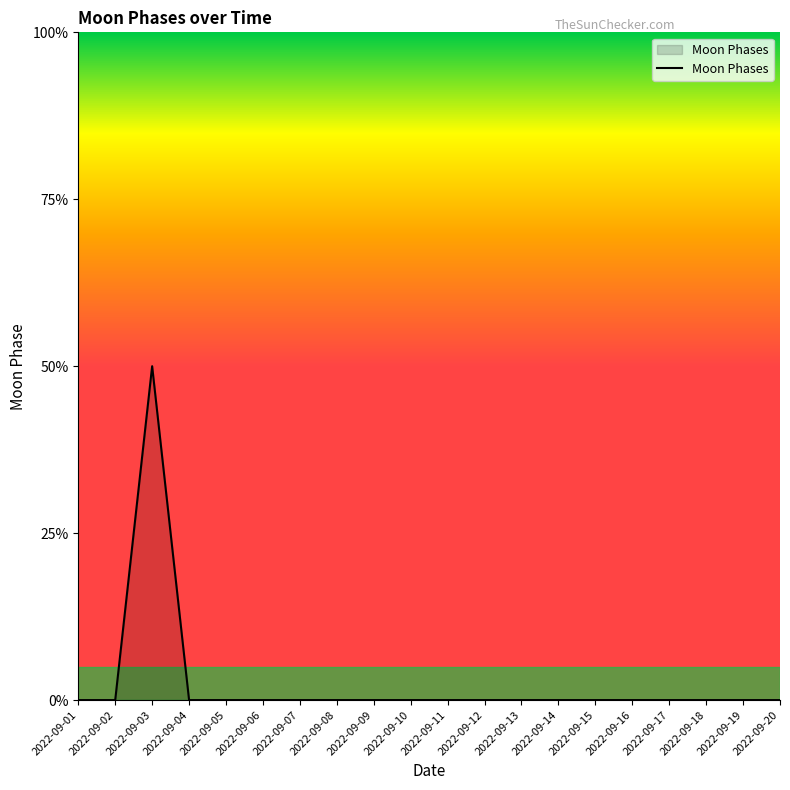

Does the chart display data point markers on the line(s)?

No